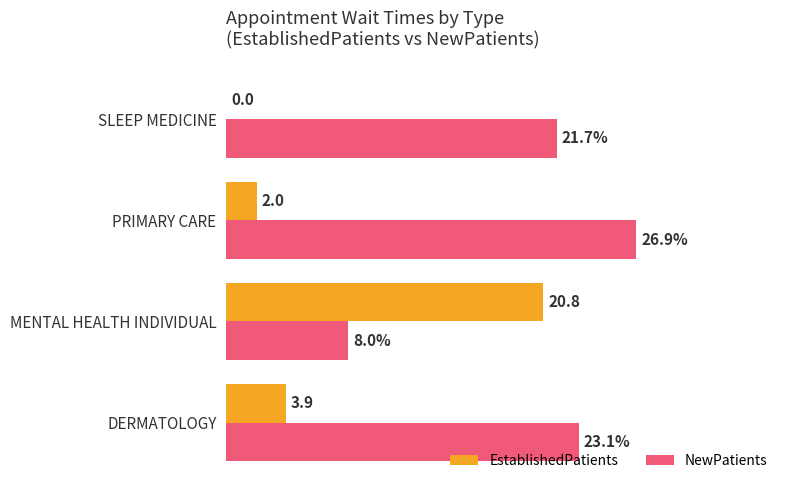

At which category is the sum across all series the highest?

PRIMARY CARE